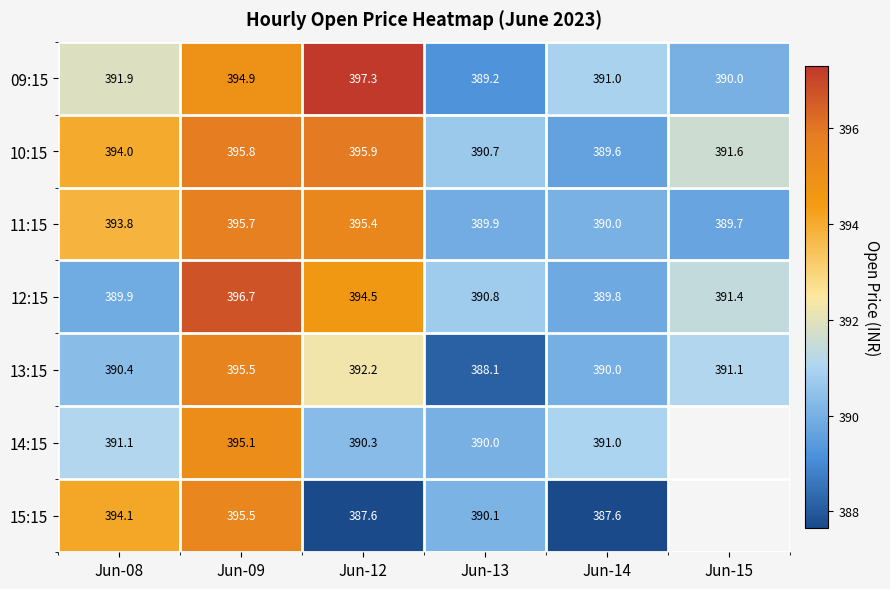

The 12:15 series shows 389.8 at Jun-14. True or false?

True